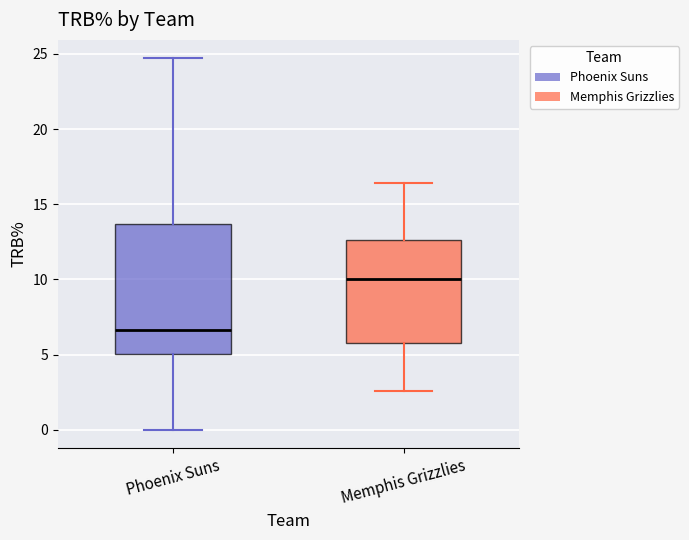

Where is the upper edge of the box for Memphis Grizzlies on the y-axis? The values are not printed on the chart, so give them approximately, as read against the axis.

12.5